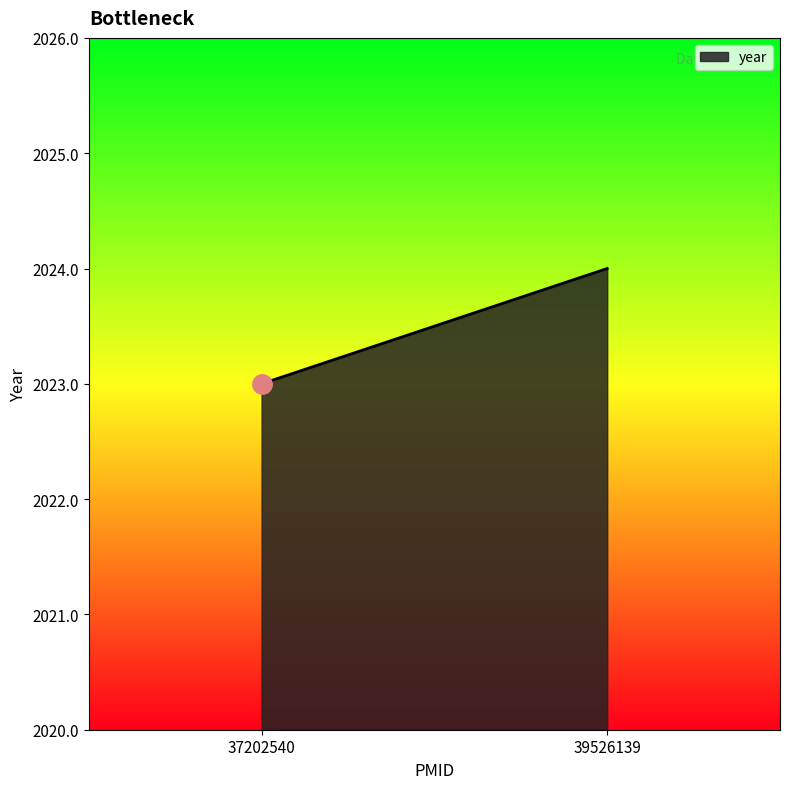

Reading left to right, transcribe all the data shown in this chart.

37202540=2023	39526139=2024